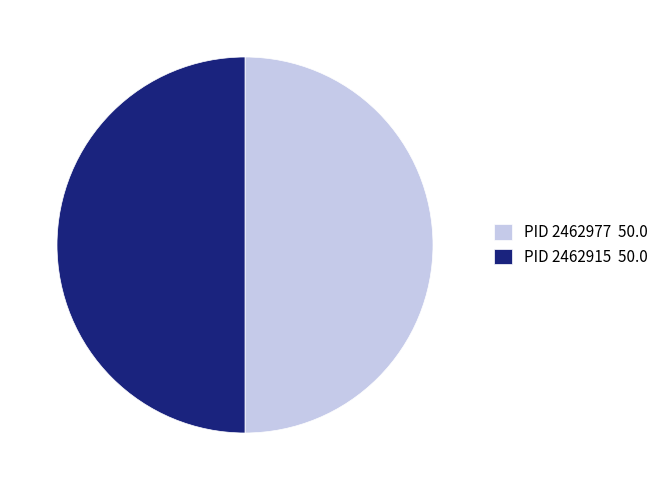

True or false: PID 2462977 50.0 accounts for 56% of the total.

False